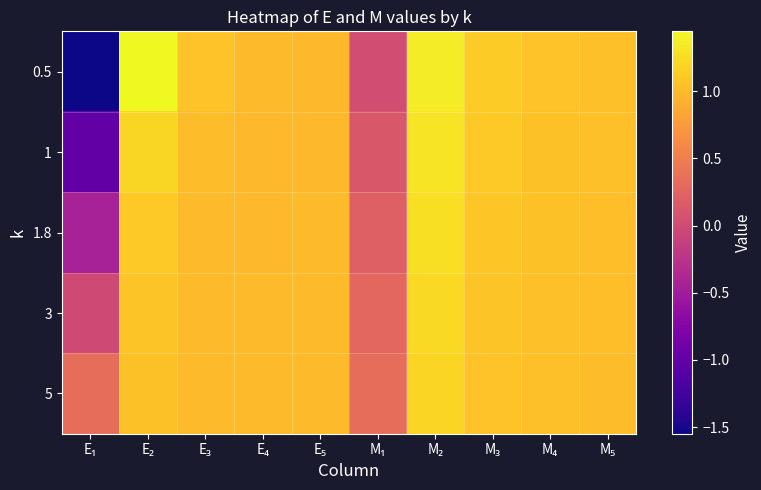

Which series has the widest spread of values?

0.5